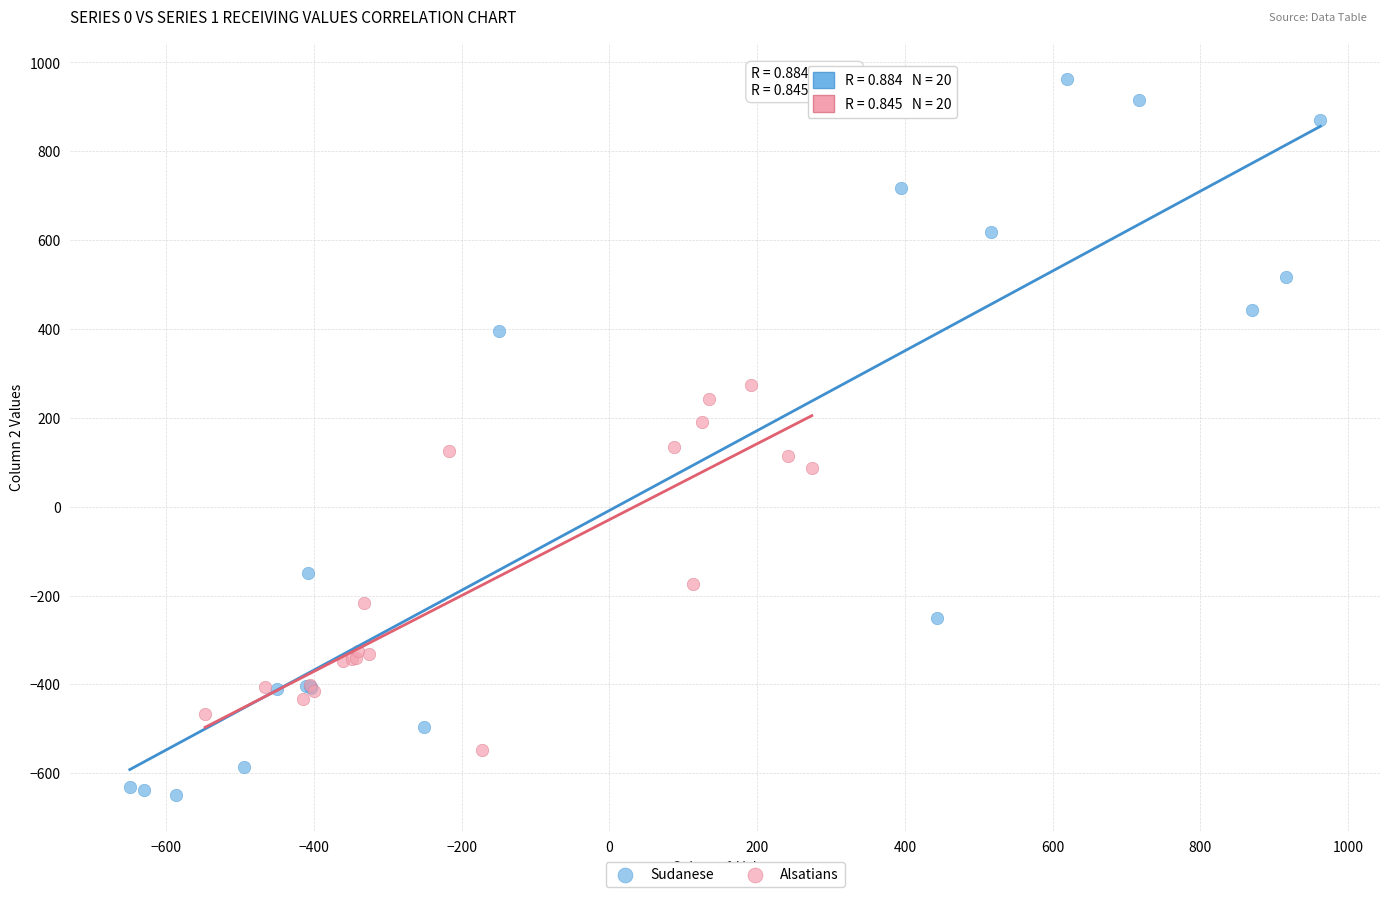

Which series reaches the minimum Y coordinate?

Sudanese